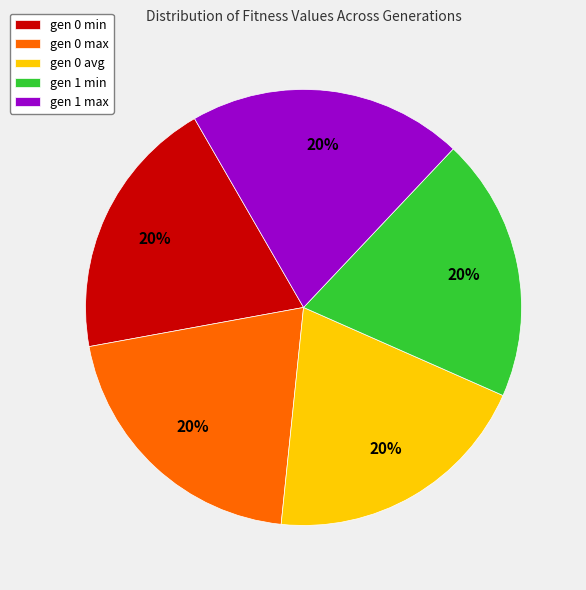

Does gen 0 min account for over 50% of the chart?

No